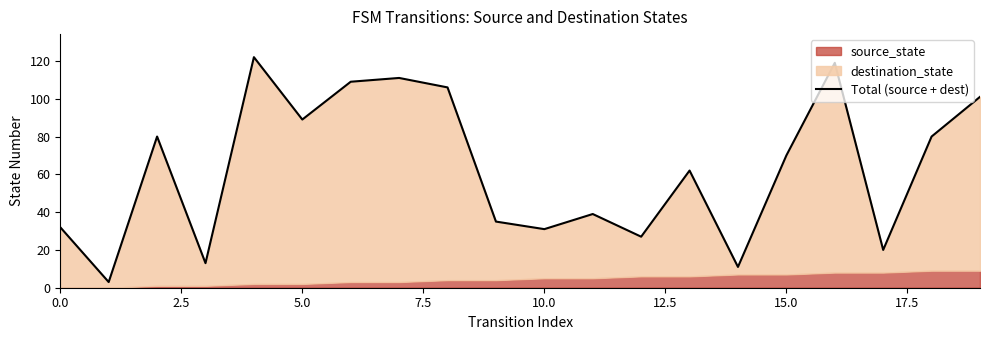

How many lines are shown in the chart?

1